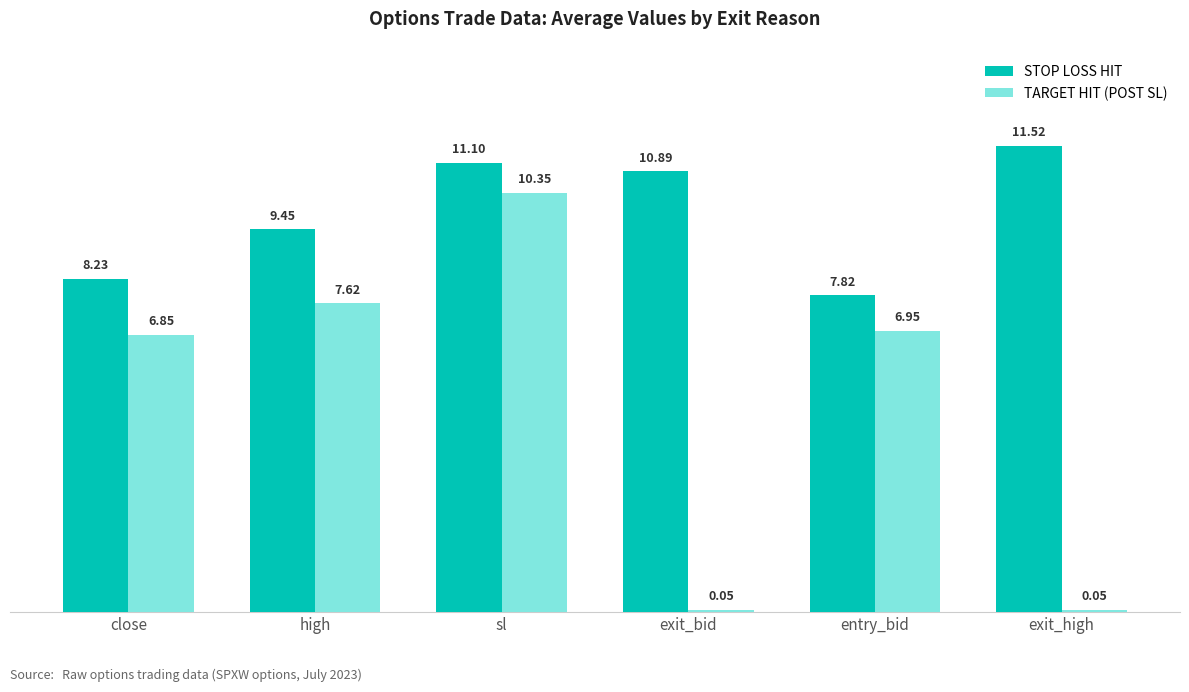

What is the average value of the TARGET HIT (POST SL) series?

5.3